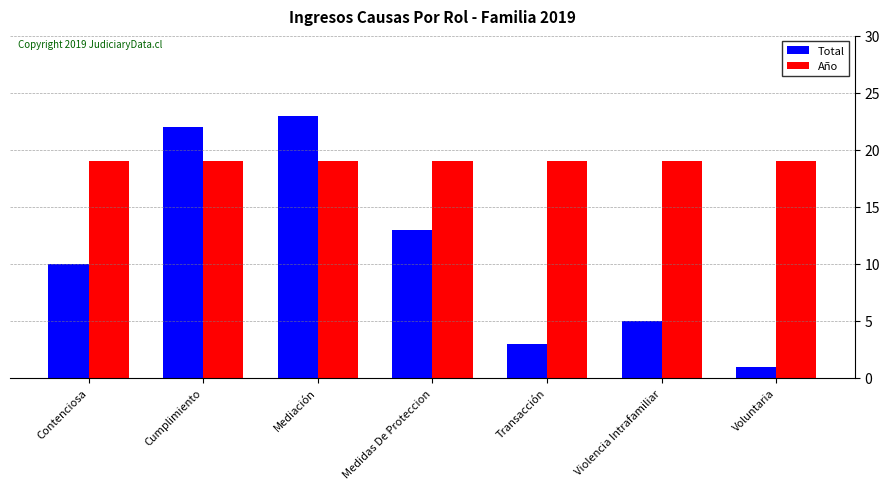

The value of Año at Contenciosa is 19. True or false?

True